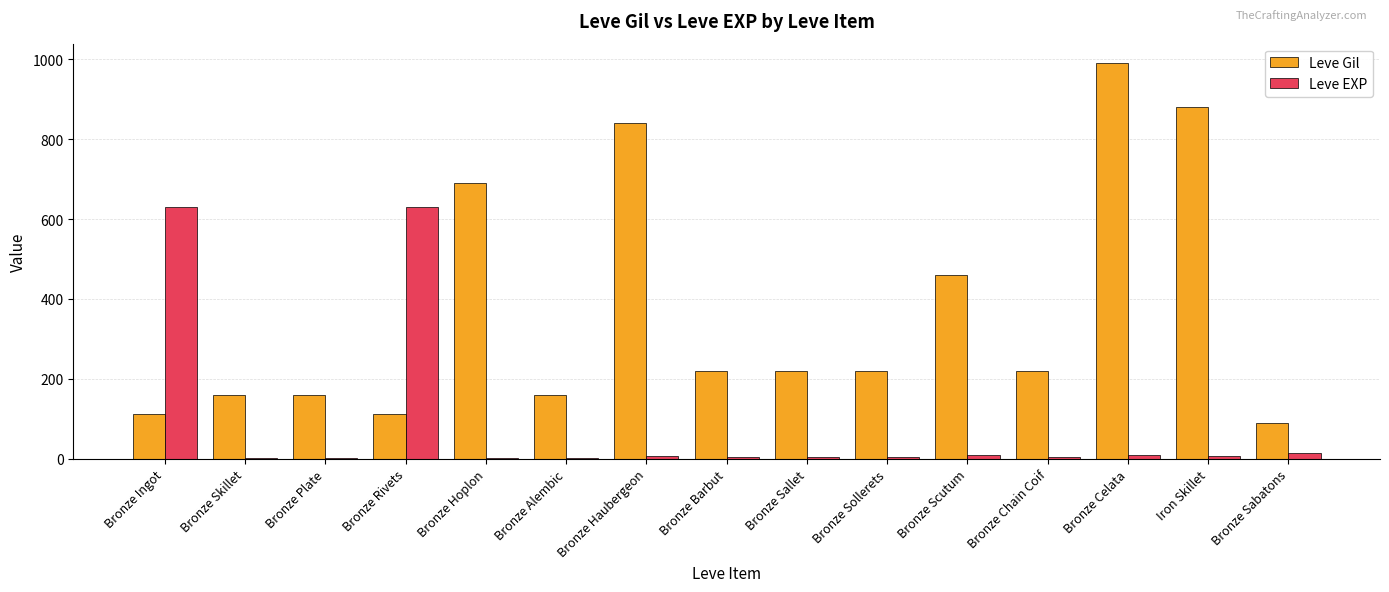

Which series changed the most between Bronze Hoplon and Bronze Alembic?

Leve Gil